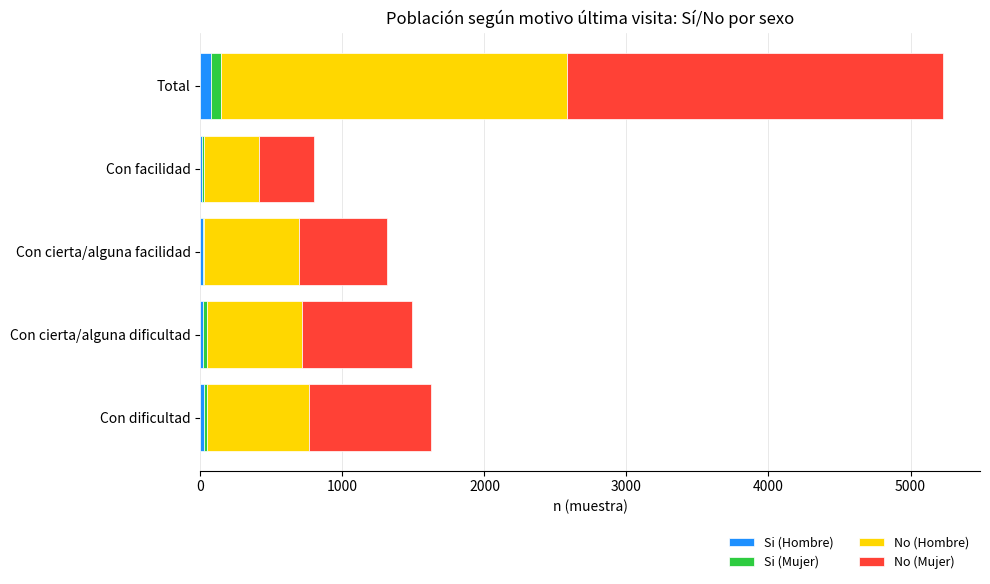

What are all the series names shown in the legend?

Si (Hombre), Si (Mujer), No (Hombre), No (Mujer)